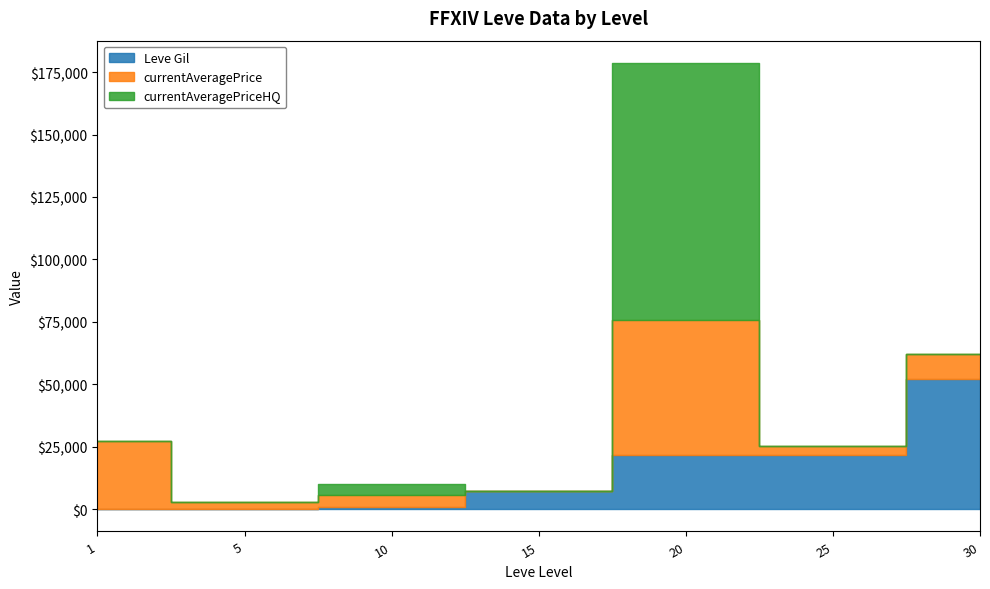

What is the difference between the maximum and minimum values in the Leve Gil series?

52060